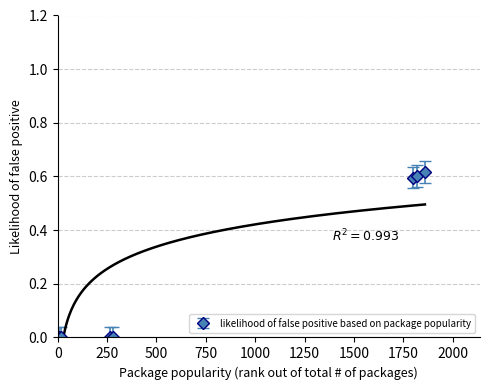

Between 1817 and 8, which is larger?

1817